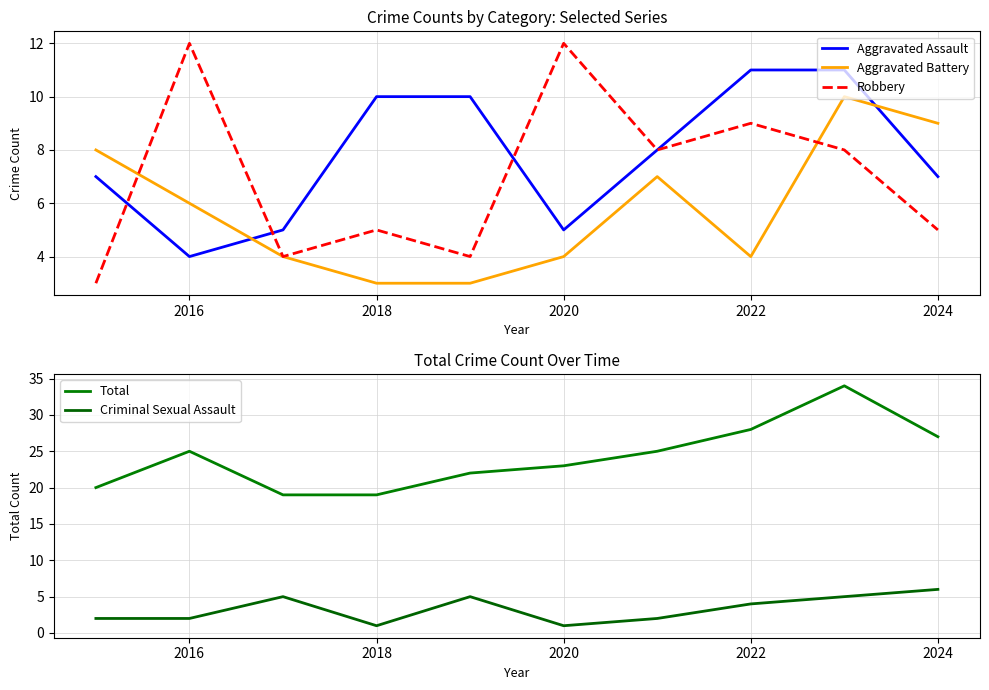

Where is the first local maximum for Total?

2016